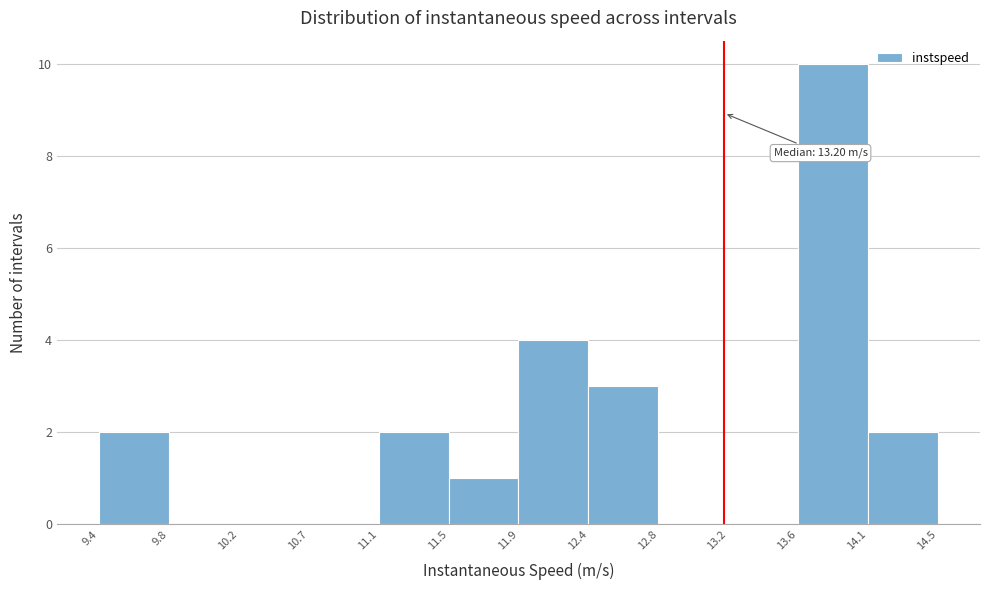

Over which range of the x-axis is the bar tallest?

13.6 to 14.1